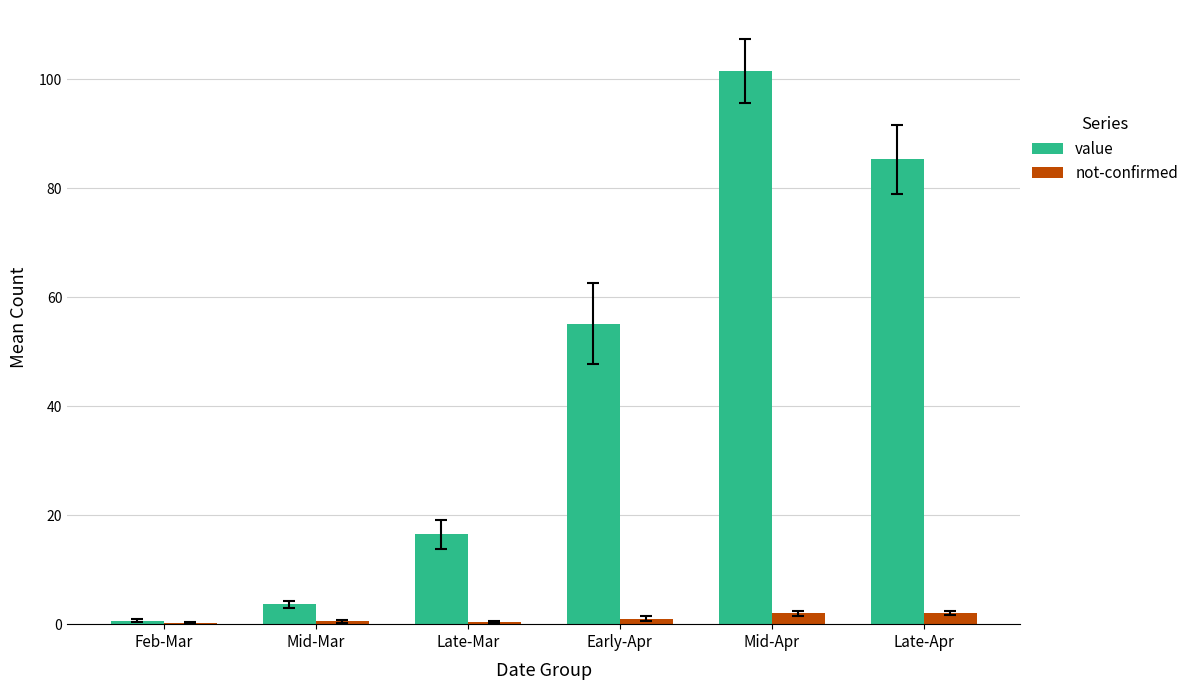

What are all the series names shown in the legend?

value, not-confirmed